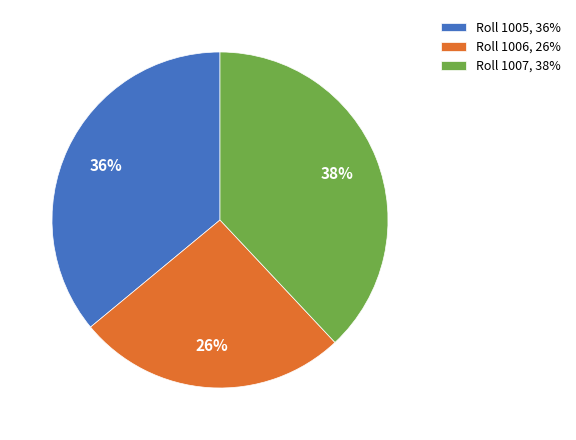

Is it true that Roll 1005, 36% is 36% of the pie?

True